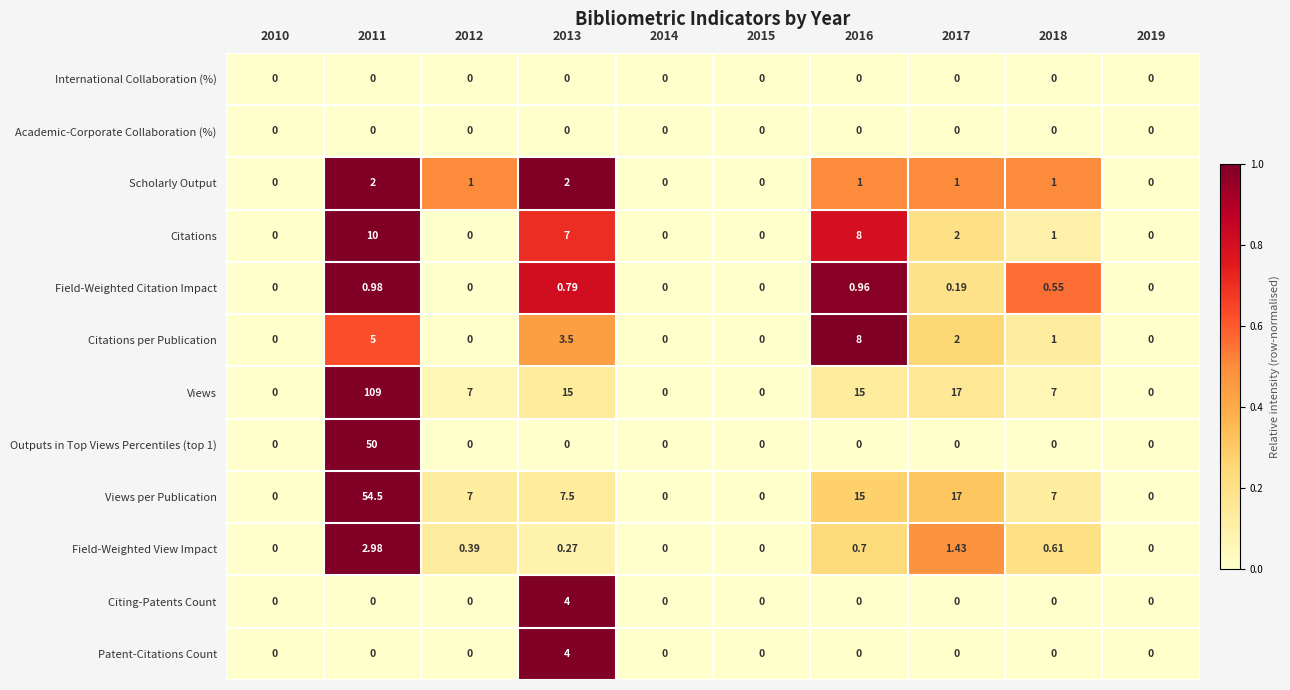

How many data points does each series have?

10